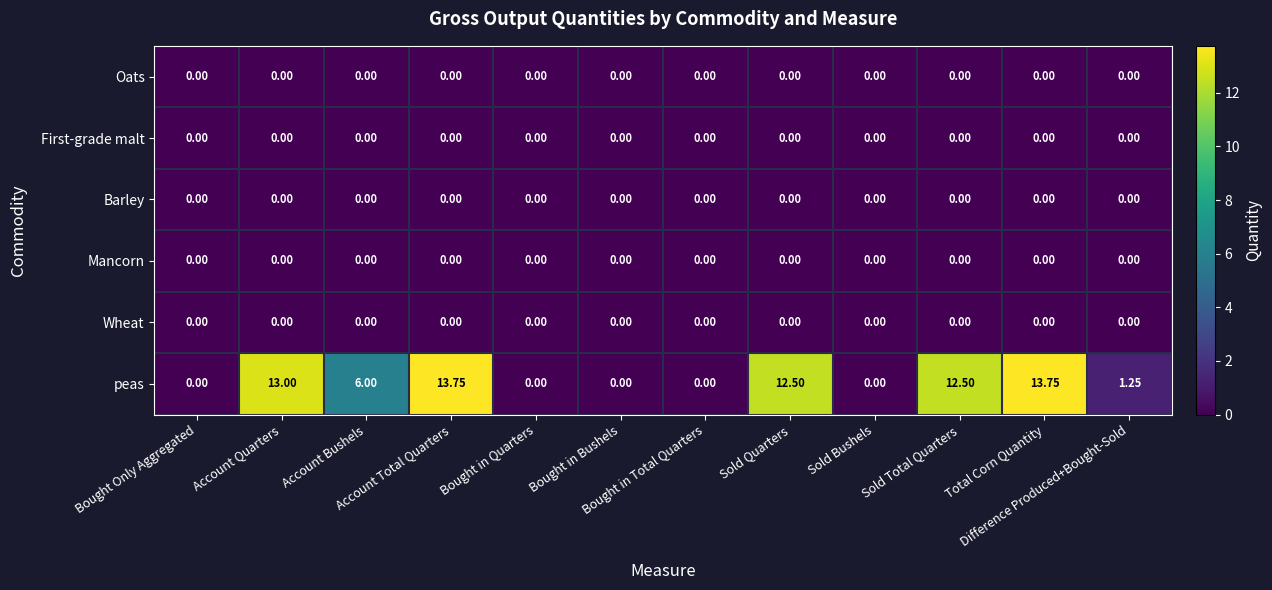

Which series has the largest total across all categories?

peas